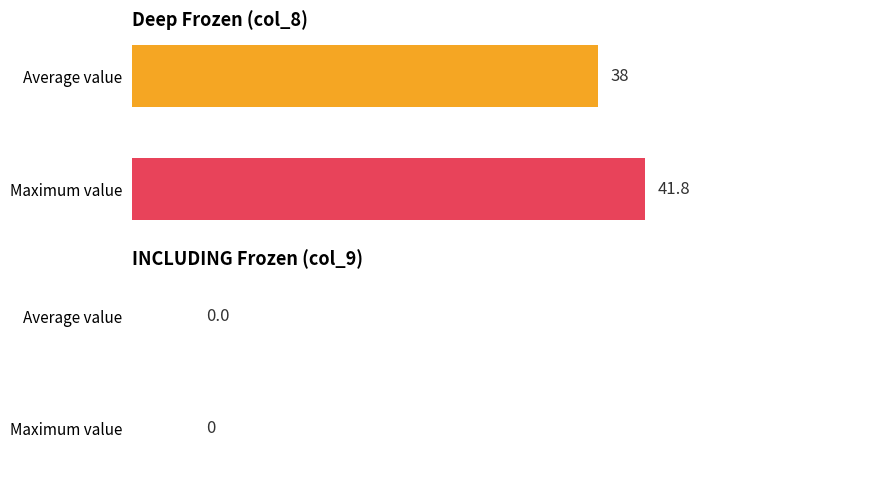

What is the maximum value shown in the chart?

41.8